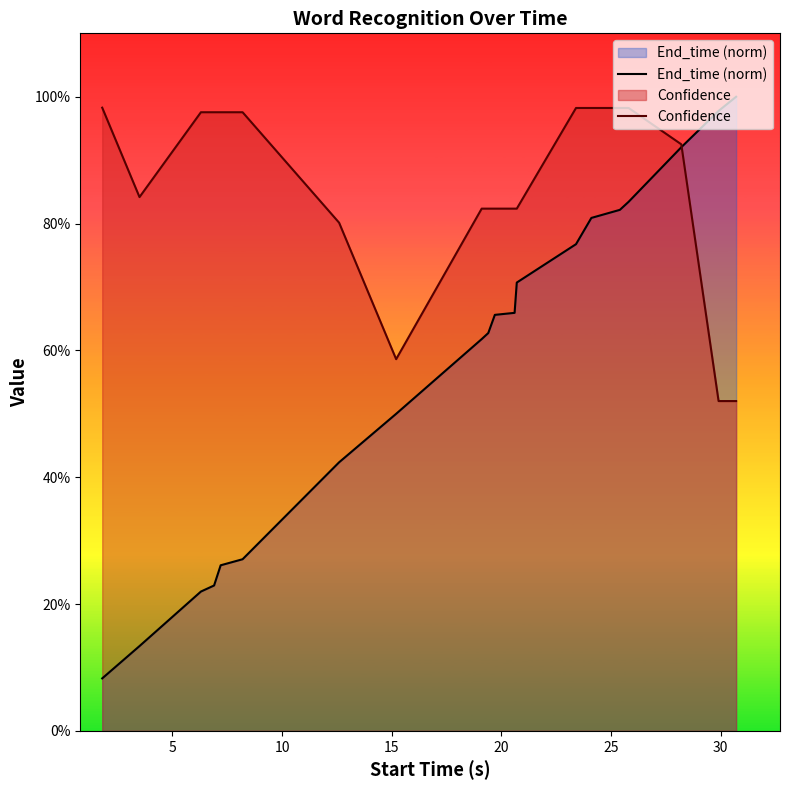

How many intersections are there between End_time (norm) and Confidence?

1